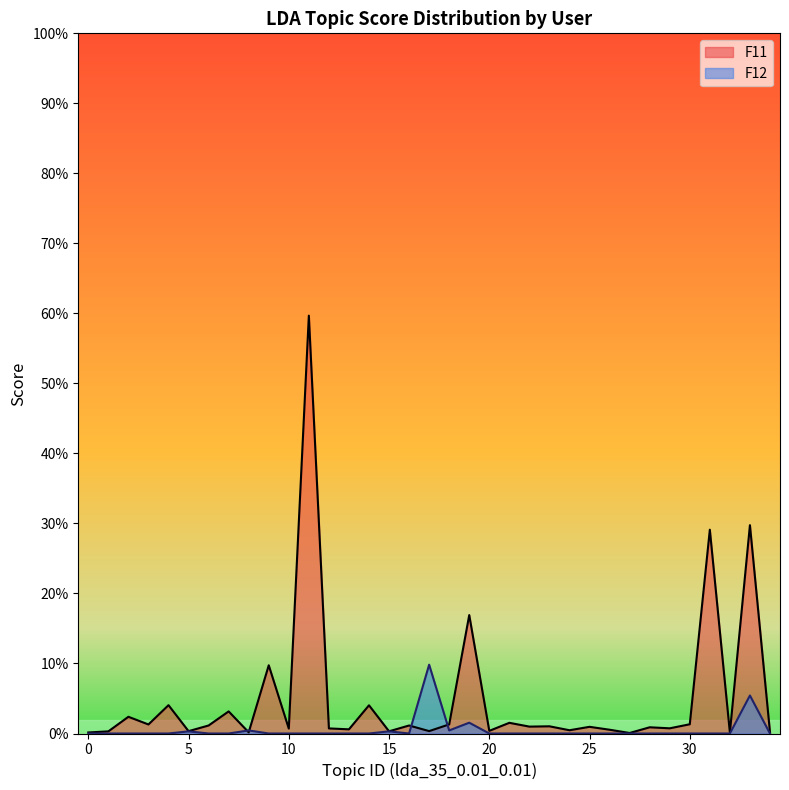

Read the F12 value at 33.

0.1